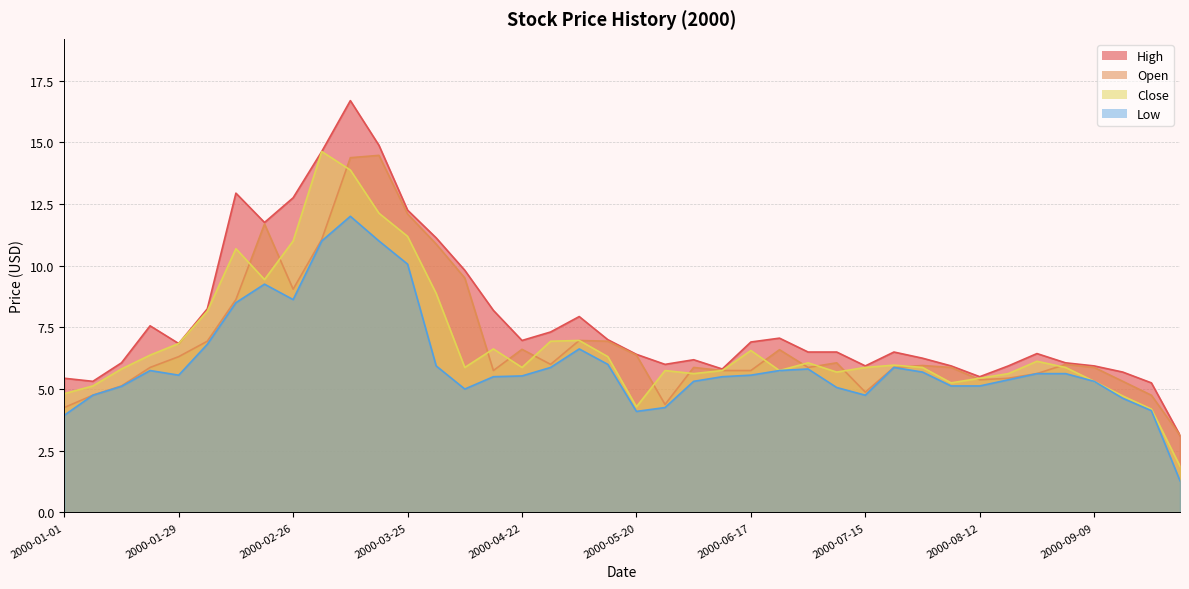

True or false: High and Open cross at least once.

False